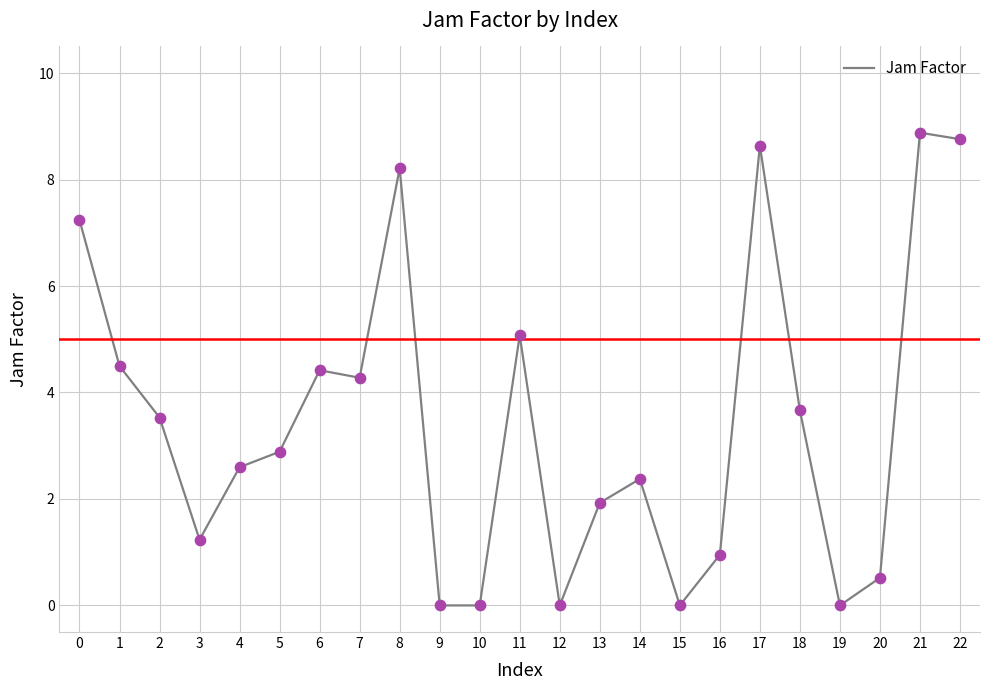

Approximately how many times larger is the value at 1 compared to 22?

0.5